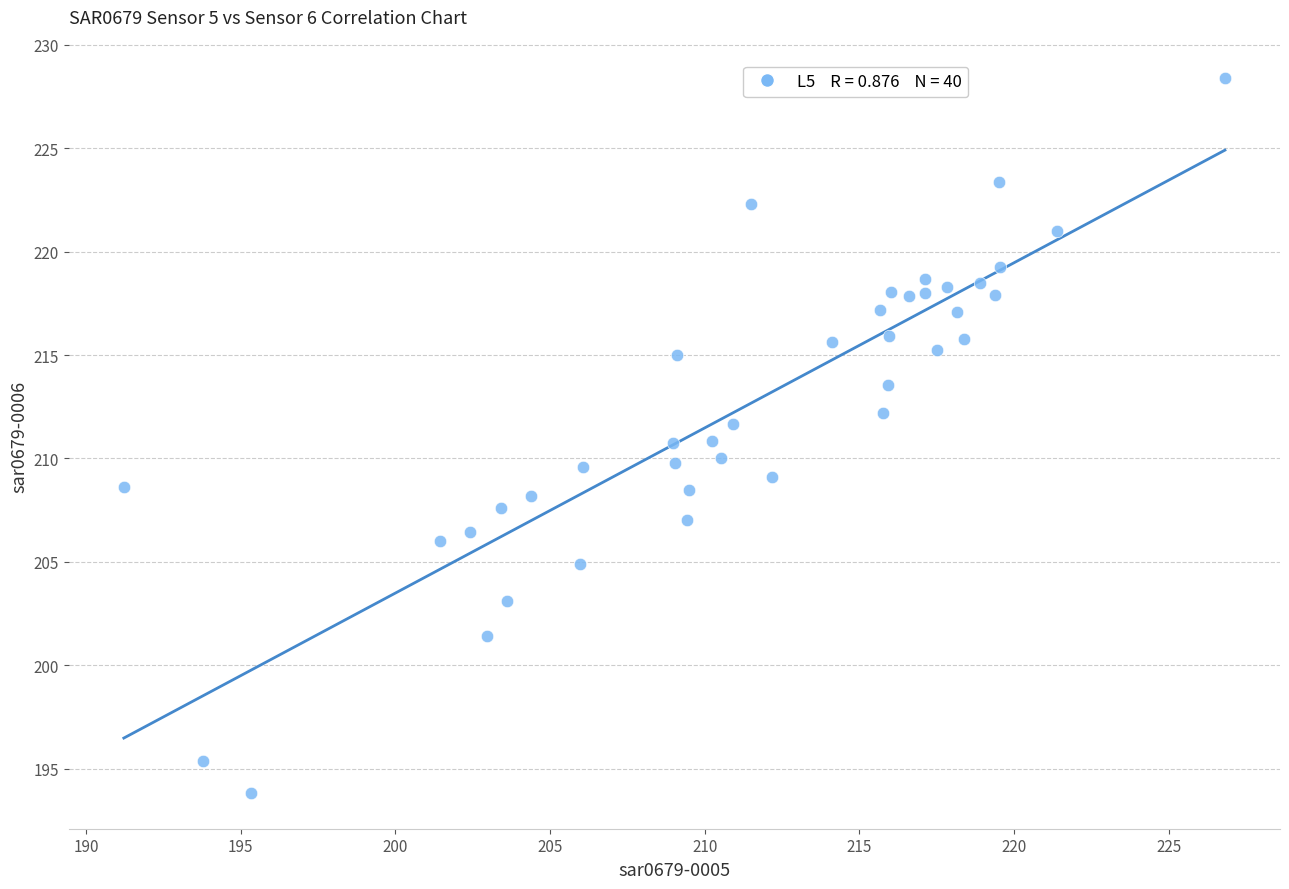

What is the range of X values (max minus min)?

35.6